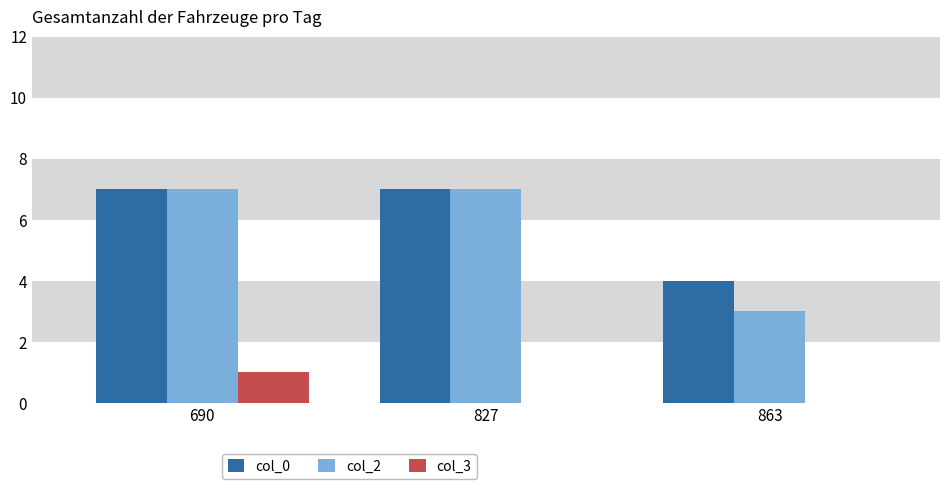

Reading left to right, list all the values displayed in this chart.

col_0: 7	7	4
col_2: 7	7	3
col_3: 1	0	0